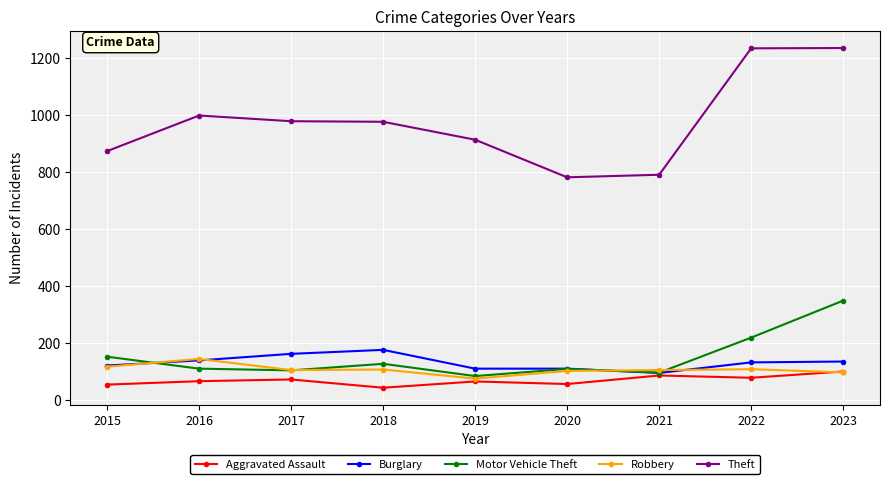

What is the minimum value shown in the chart?

43